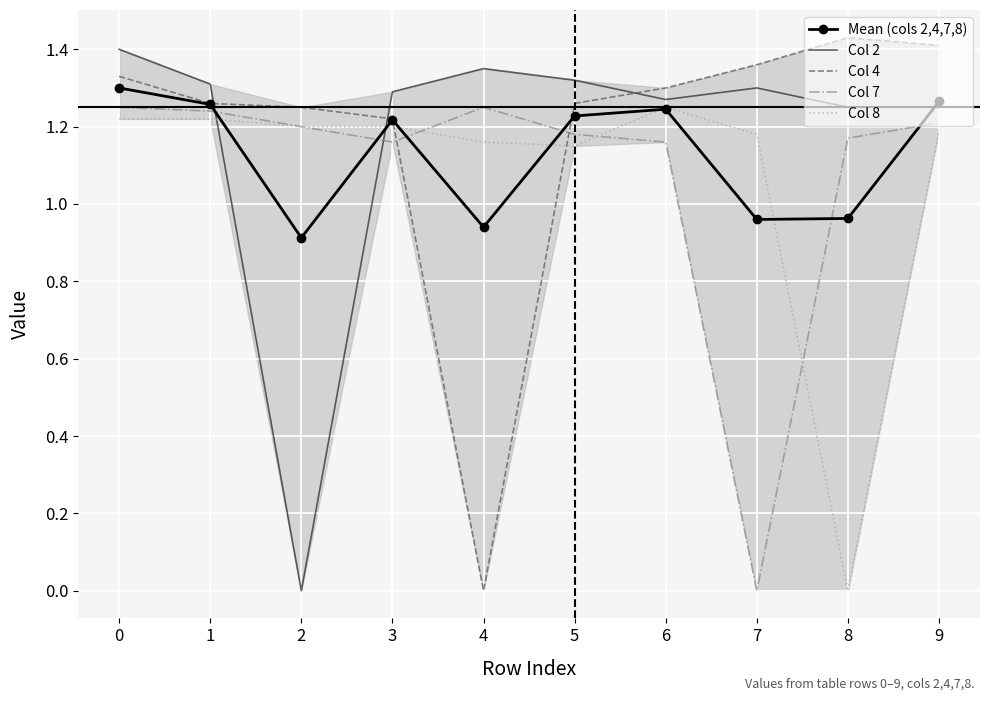

What are all the series names shown in the legend?

Mean (cols 2,4,7,8), Col 2, Col 4, Col 7, Col 8